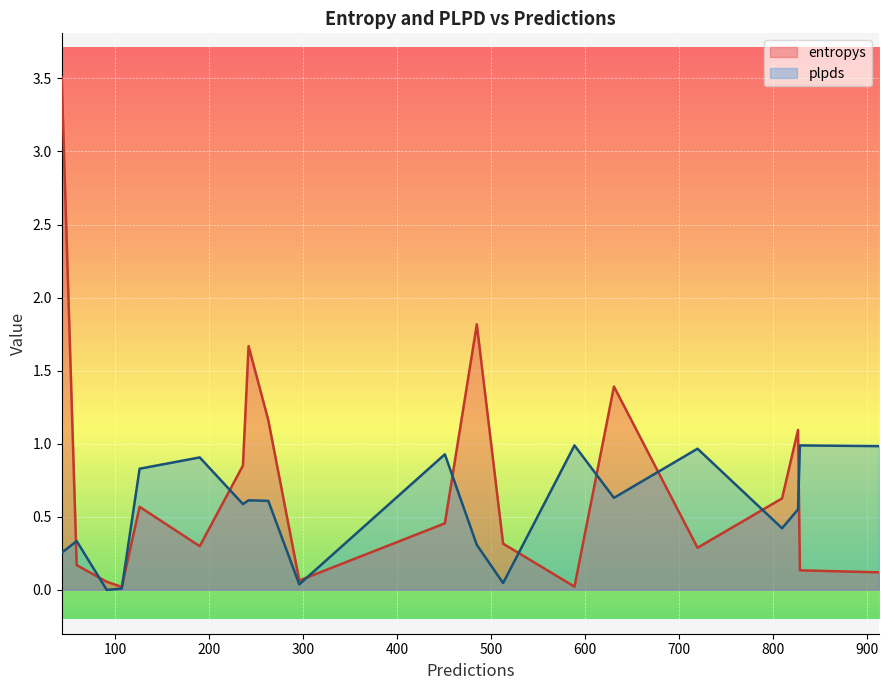

How many distinct data groups are displayed?

2